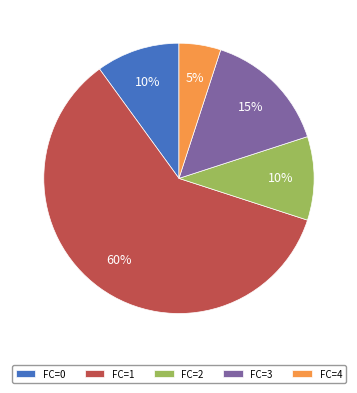

Approximately how many times larger is the value at FC=1 compared to FC=4?

12.0